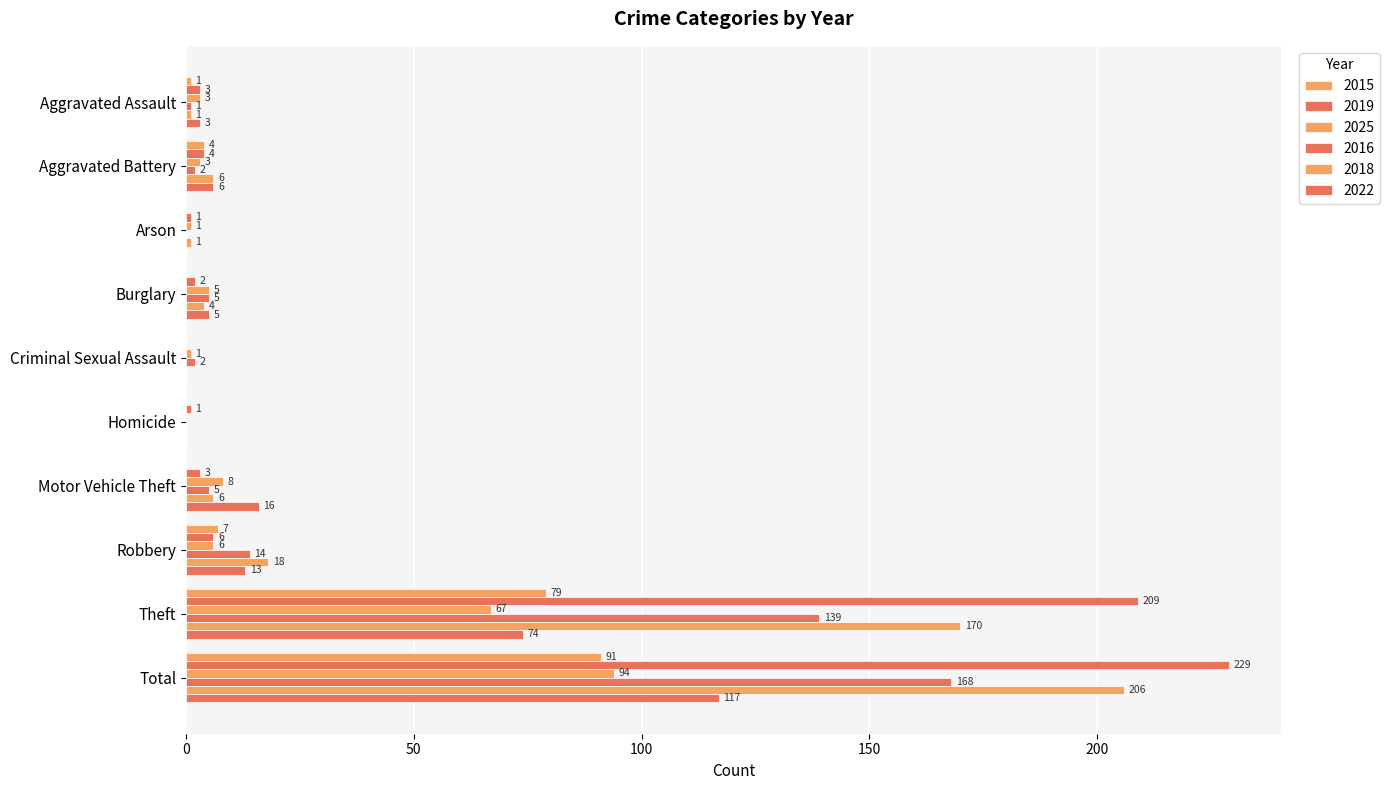

How many values in 2022 are above zero?

7